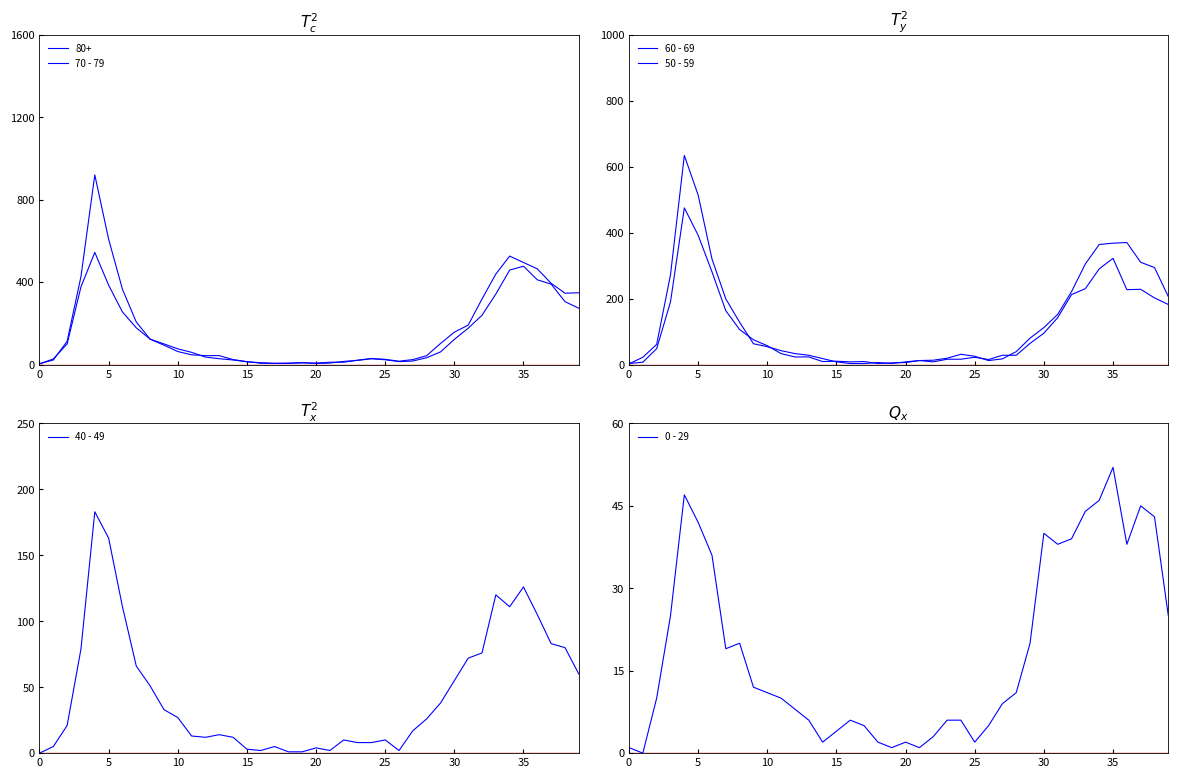

The 40 - 49 series shows 0 at 0. True or false?

True